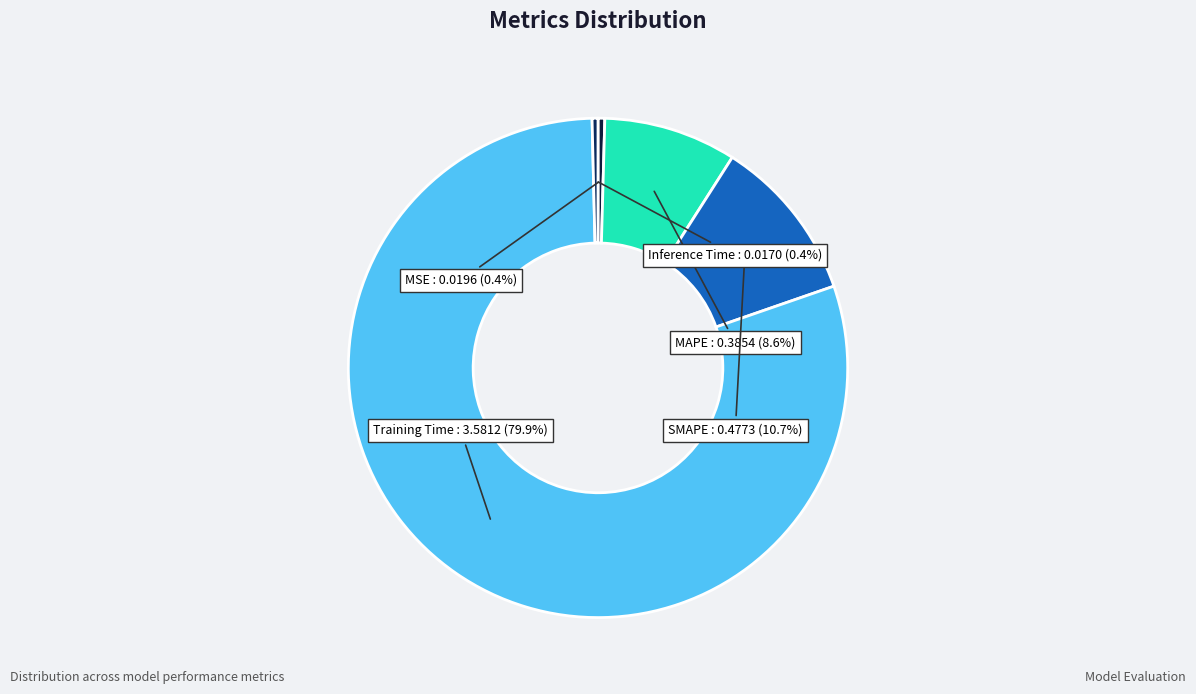

Count the number of slices in the pie.

5